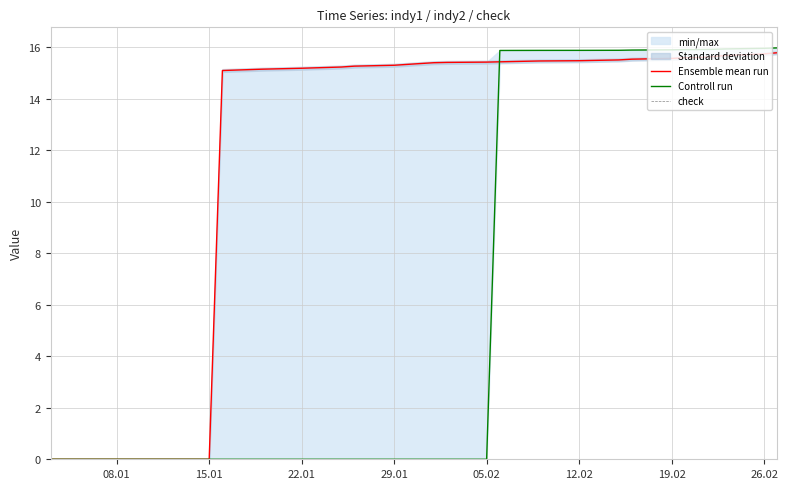

True or false: check has more than 0 points higher than both neighbors.

False